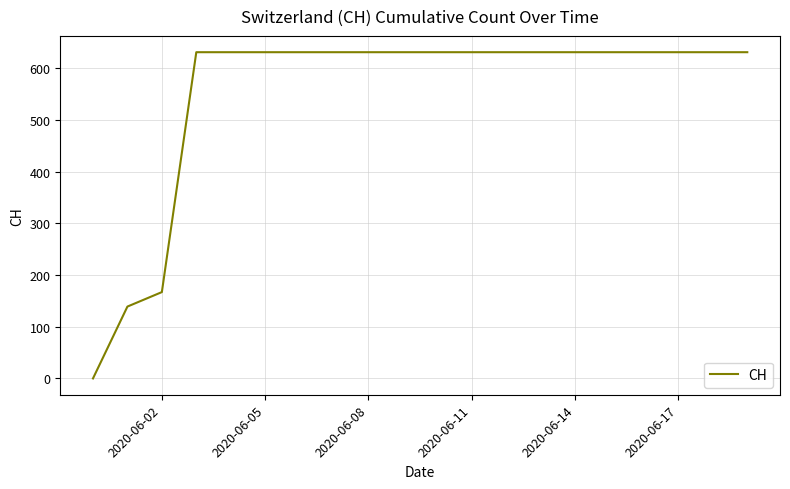

What is the greatest value displayed?

631